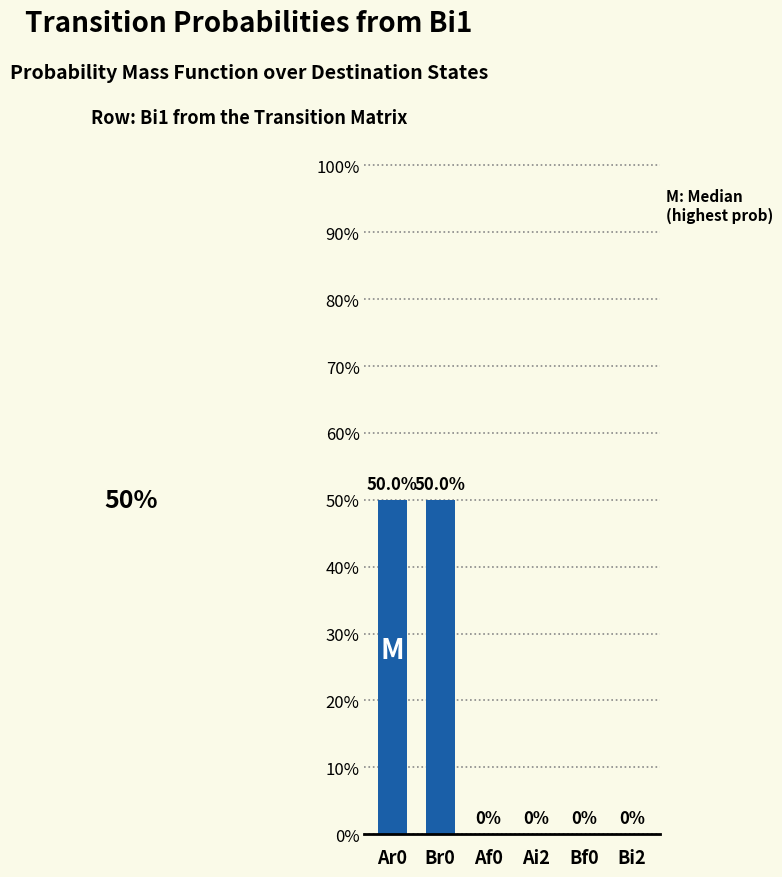

At which label is the value closest to 0?

Af0